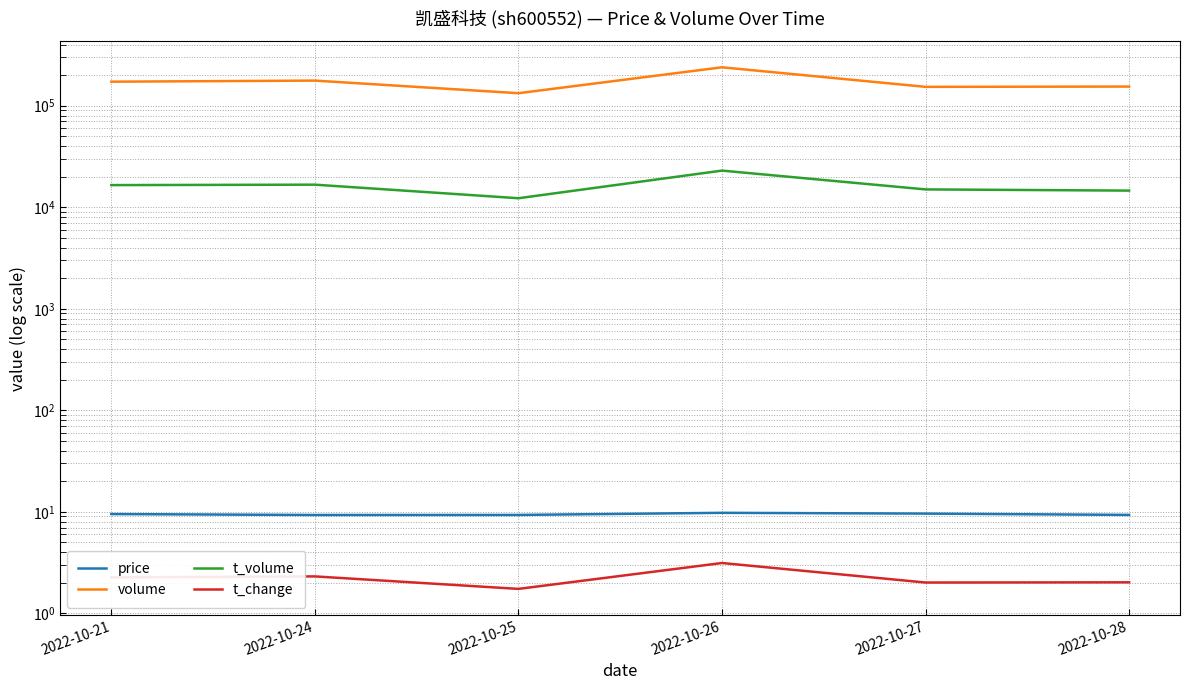

At which category is the sum across all series the highest?

2022-10-26